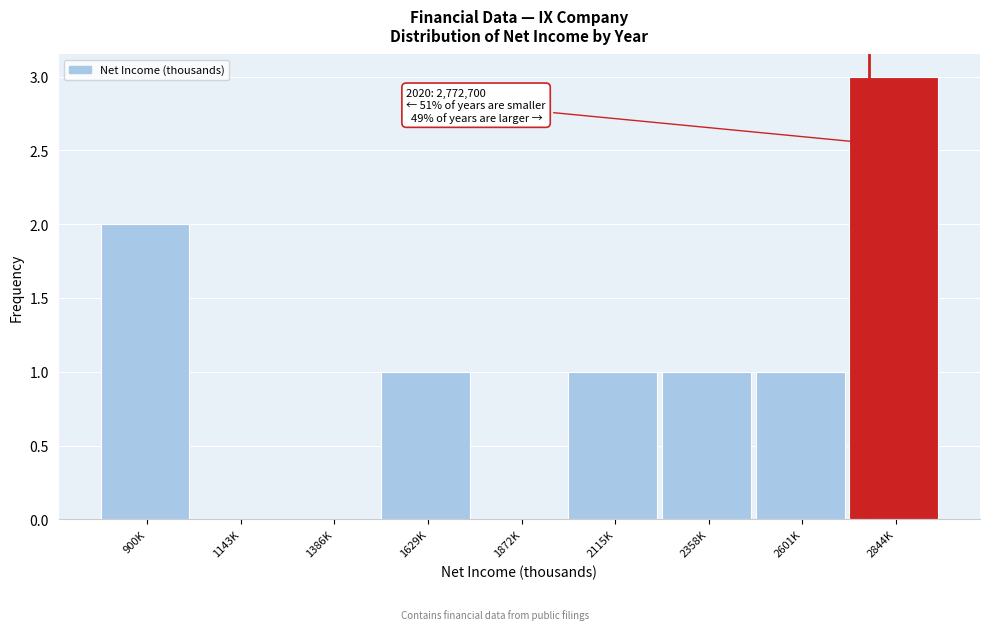

Reading left to right, list all the values displayed in this chart.

900K=2	1143K=0	1386K=0	1629K=1	1872K=0	2115K=1	2358K=1	2601K=1	2844K=3